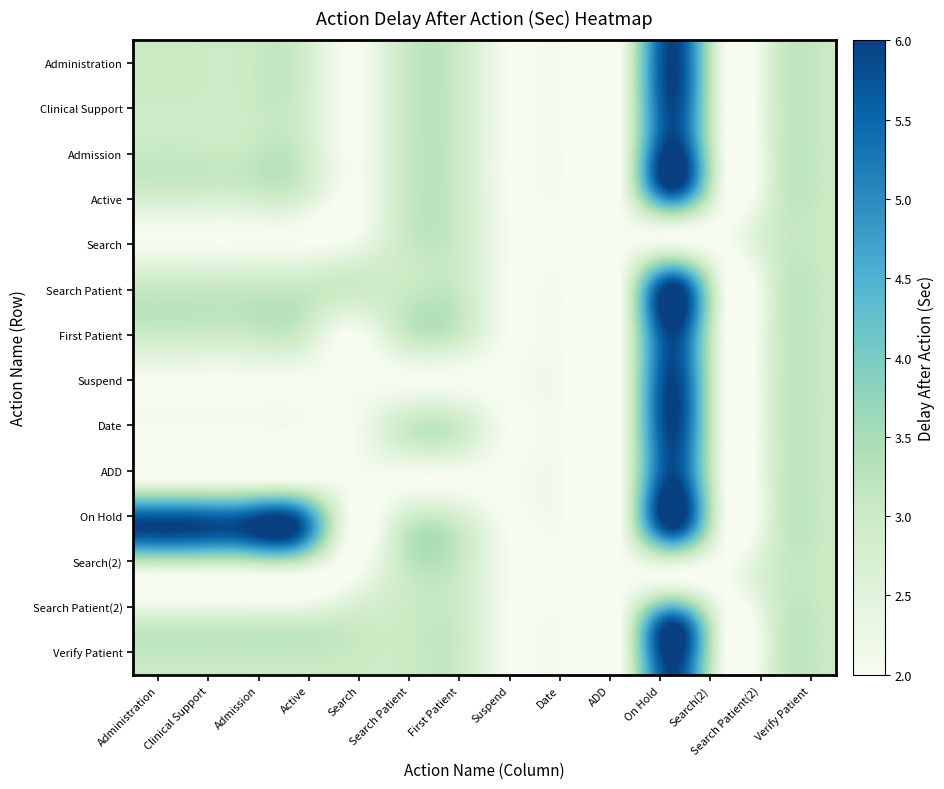

Reading left to right, transcribe all the data shown in this chart.

Administration: 0=3	1=3	2=3	3=3	4=2	5=3	6=3	7=2	8=2	9=2	10=6	11=2	12=3	13=3
Clinical Support: 0=3	1=3	2=3	3=3	4=2	5=3	6=3	7=2	8=2	9=2	10=6	11=2	12=3	13=3
Admission: 0=3	1=3	2=3	3=3	4=2	5=3	6=3	7=2	8=2	9=2	10=6	11=2	12=3	13=3
Active: 0=3	1=3	2=3	3=3	4=2	5=3	6=3	7=2	8=2	9=2	10=6	11=2	12=3	13=3
Search: 0=2	1=2	2=2	3=2	4=2	5=3	6=3	7=2	8=2	9=2	10=2	11=2	12=3	13=3
Search Patient: 0=3	1=3	2=3	3=3	4=3	5=3	6=3	7=2	8=2	9=2	10=6	11=2	12=3	13=3
First Patient: 0=3	1=3	2=3	3=3	4=2	5=3	6=3	7=2	8=2	9=2	10=6	11=2	12=3	13=3
Suspend: 0=2	1=2	2=2	3=2	4=2	5=2	6=2	7=2	8=2	9=2	10=6	11=2	12=3	13=3
Date: 0=2	1=2	2=2	3=2	4=2	5=3	6=3	7=2	8=2	9=2	10=6	11=2	12=3	13=3
ADD: 0=2	1=2	2=2	3=2	4=2	5=2	6=2	7=2	8=2	9=2	10=6	11=2	12=3	13=3
On Hold: 0=6	1=6	2=6	3=6	4=2	5=3	6=3	7=2	8=2	9=2	10=6	11=2	12=3	13=3
Search(2): 0=2	1=2	2=2	3=2	4=2	5=3	6=3	7=2	8=2	9=2	10=2	11=2	12=3	13=3
Search Patient(2): 0=3	1=3	2=3	3=3	4=3	5=3	6=3	7=2	8=2	9=2	10=6	11=2	12=3	13=3
Verify Patient: 0=3	1=3	2=3	3=3	4=3	5=3	6=3	7=2	8=2	9=2	10=6	11=2	12=3	13=3